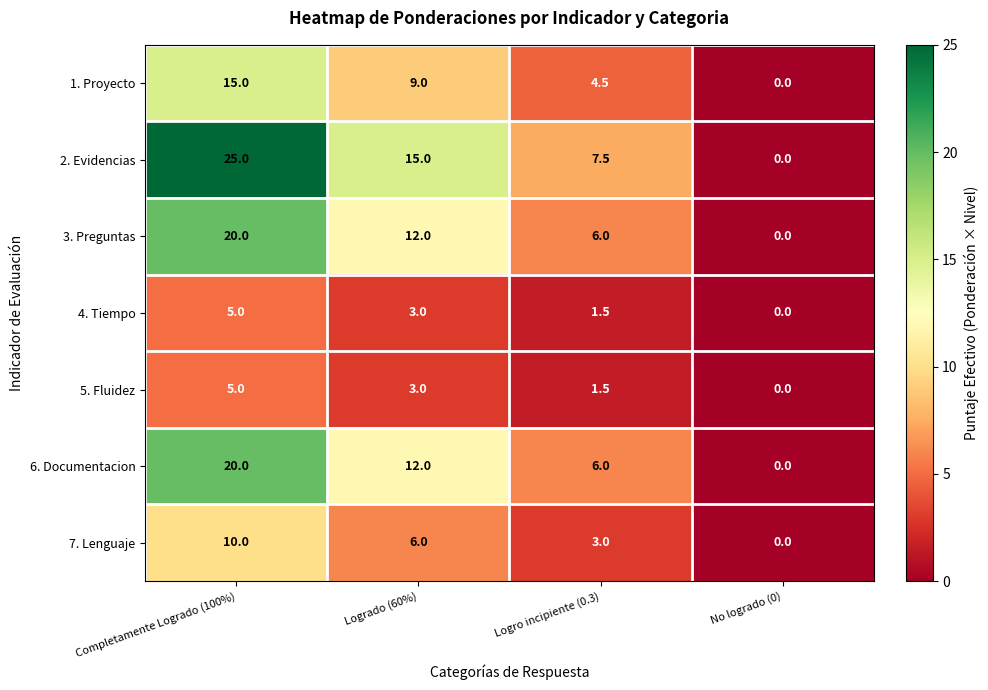

What is the total value across all series at Completamente Logrado (100%)?

100.0